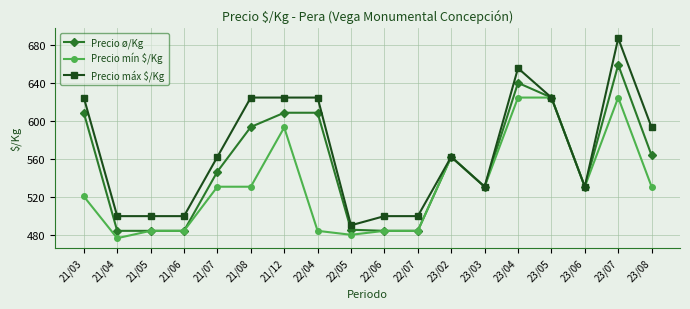

True or false: Precio máx $/Kg has more than 1 interior local peaks.

True